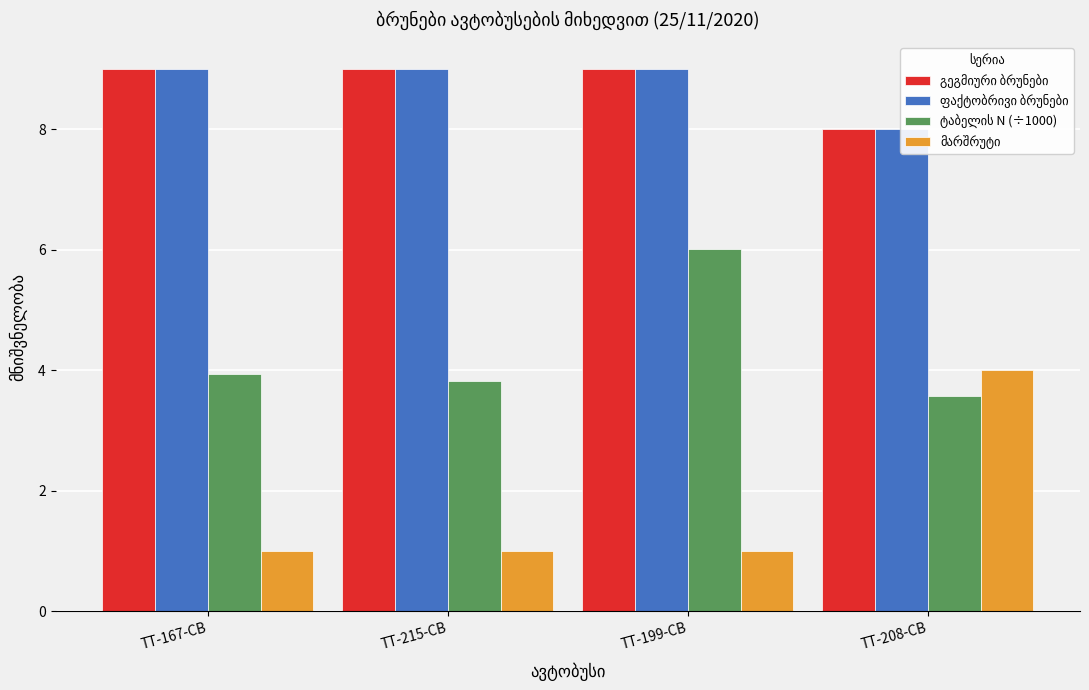

Between TT-167-CB and TT-215-CB, which series saw the biggest shift?

ტაბელის N (÷1000)